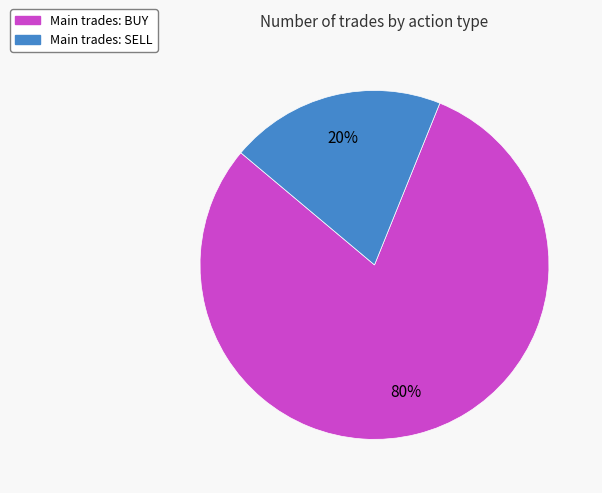

Is the sum of Main trades: BUY and Main trades: SELL greater than half?

Yes